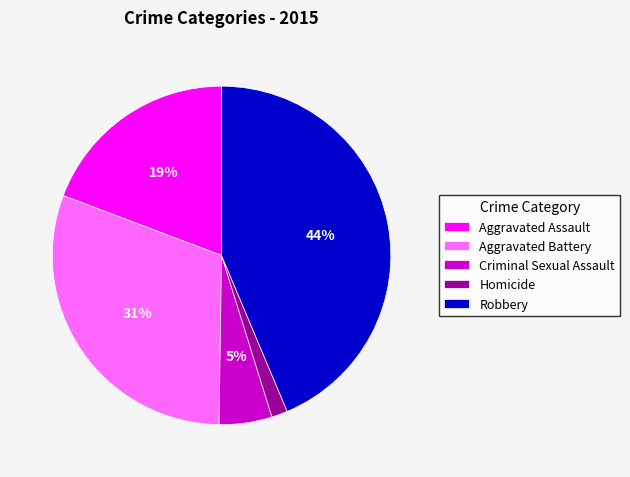

Which category has the smallest portion of the pie?

Homicide